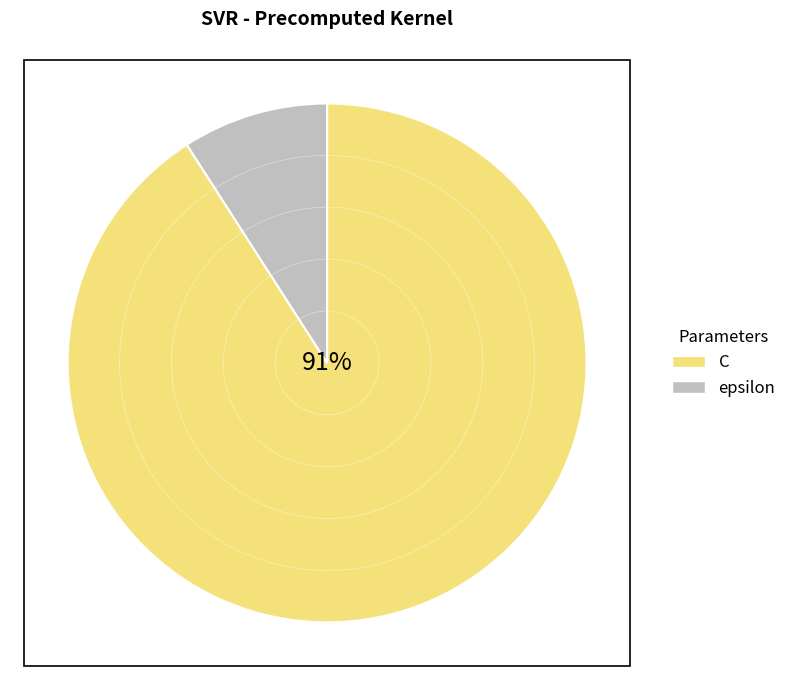

Which slice is the largest?

C